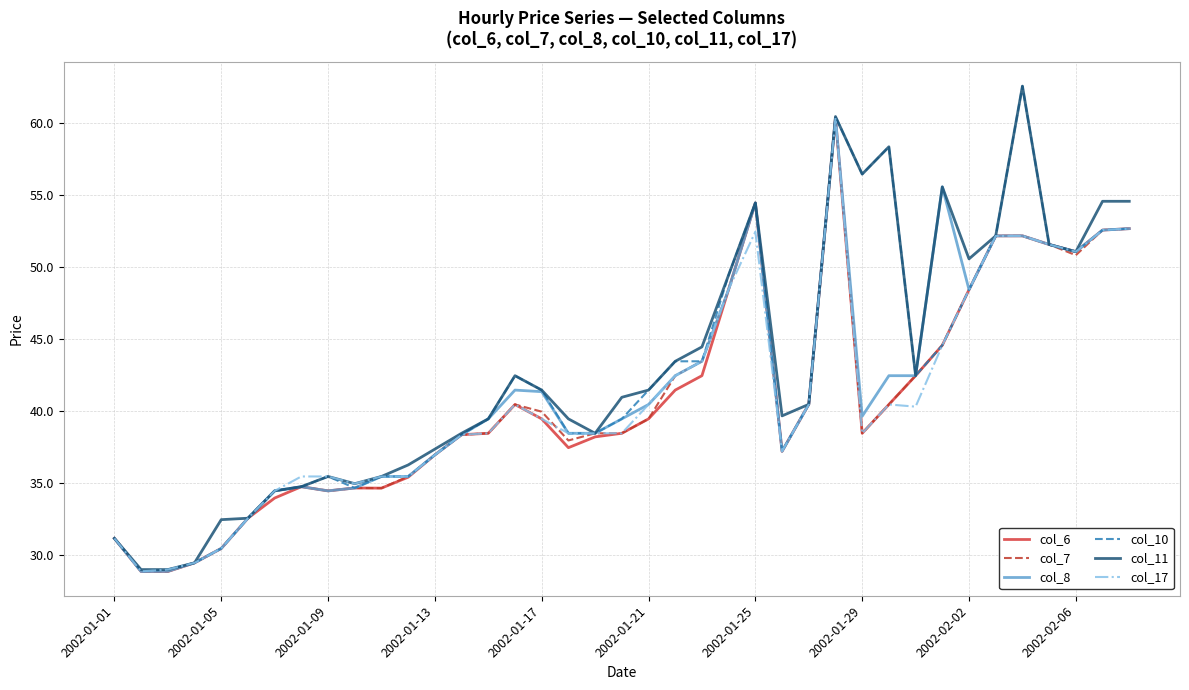

What is the minimum value for col_17?

28.9